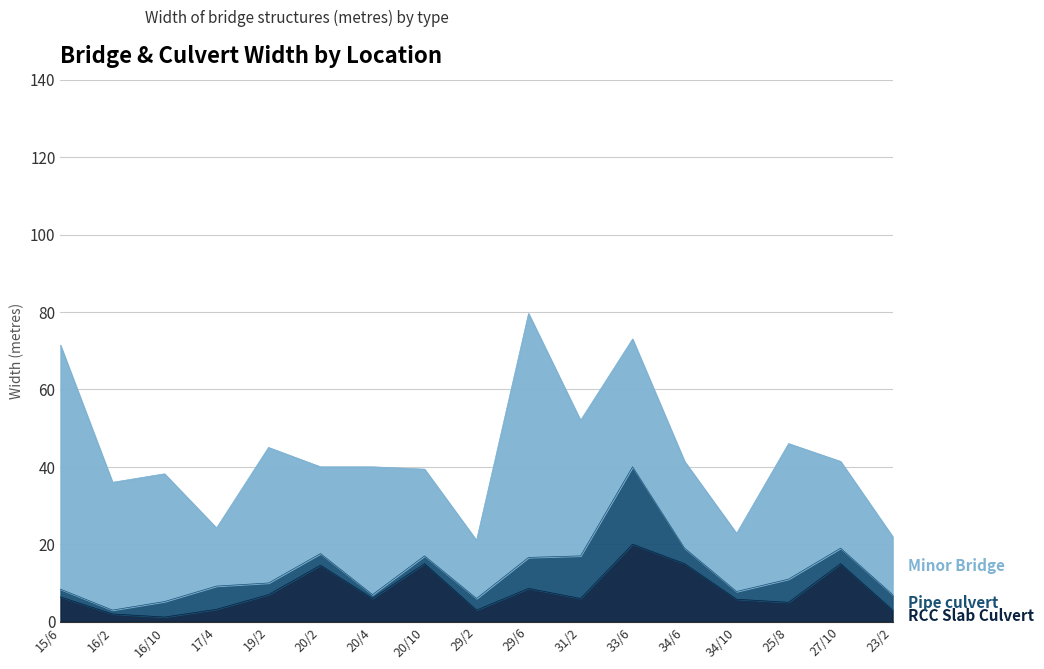

What value does the Pipe culvert series have at 19/2?

3.0